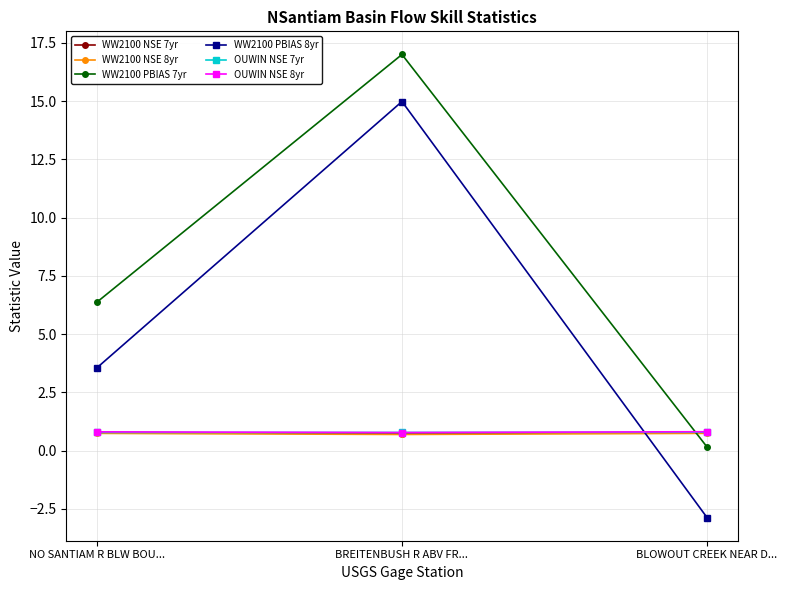

Does the chart have visible grid lines?

Yes